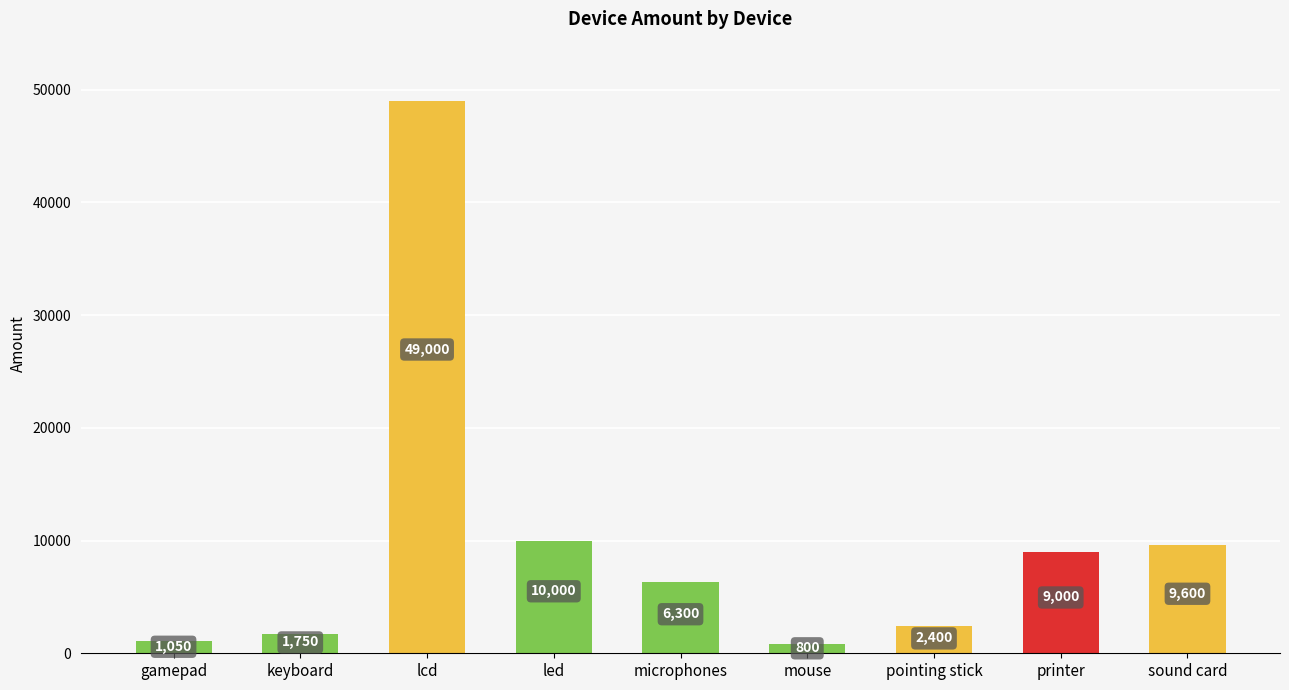

Which label corresponds to the largest value in the chart?

lcd